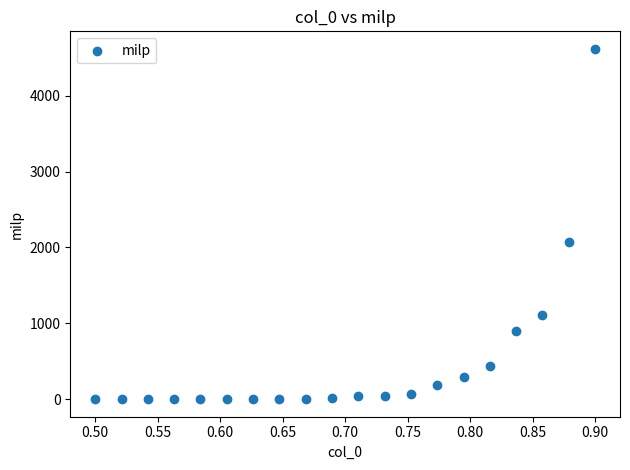

What Y value in the scatter plot is closest to 2309?

2067.7